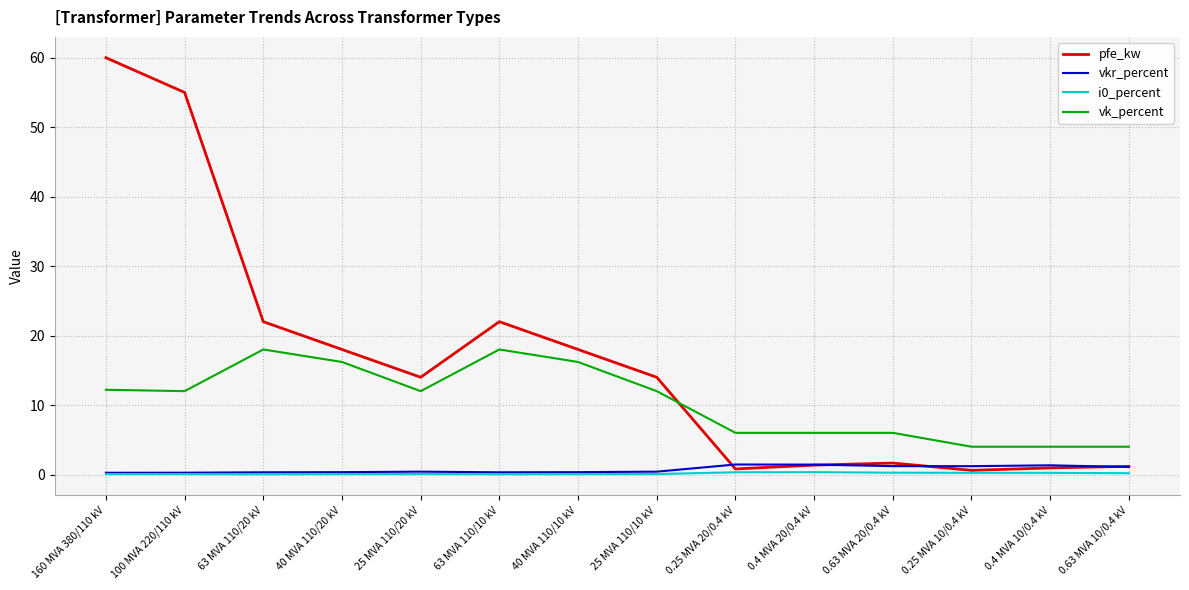

True or false: i0_percent has more than 0 points higher than both neighbors.

True